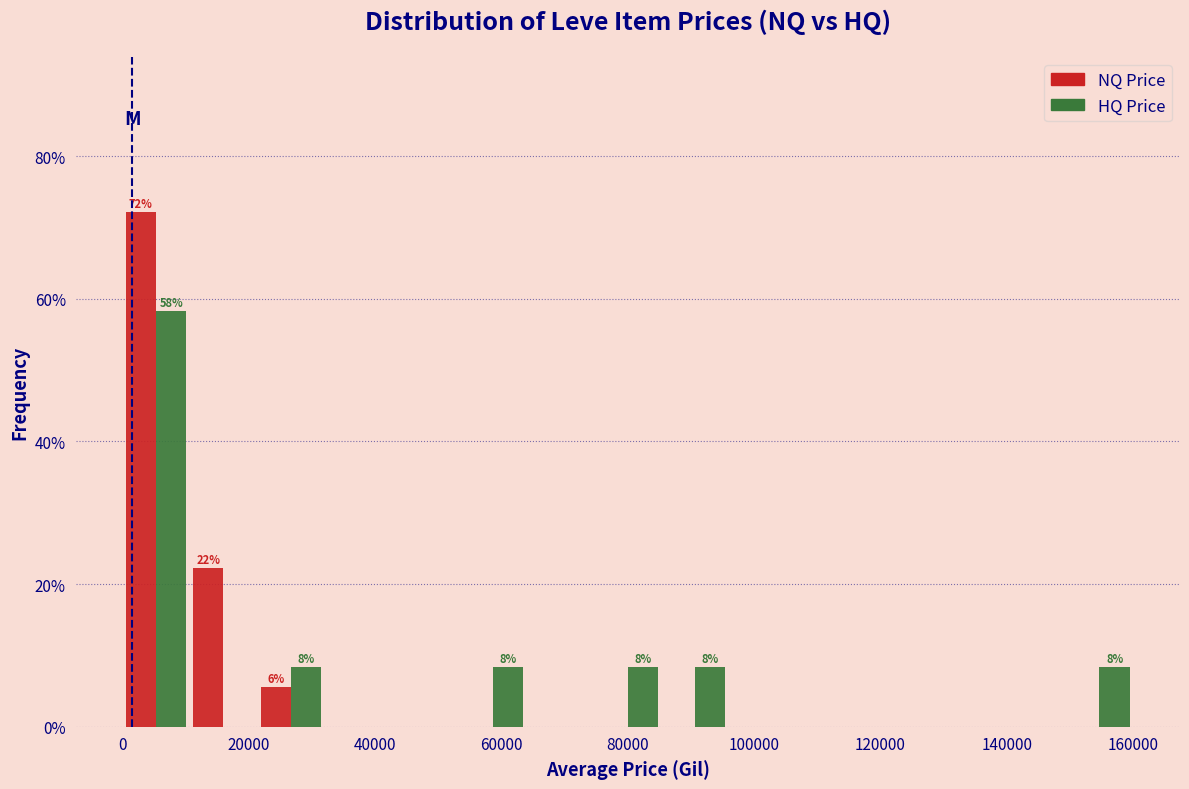

In the NQ Price series, which range on the x-axis has the tallest bar?

0 to 10000